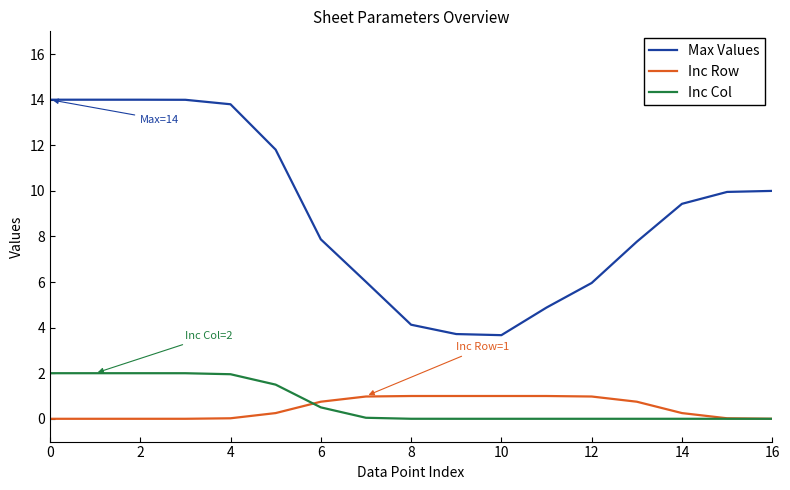

True or false: Max Values and Inc Row intersect in this chart.

False